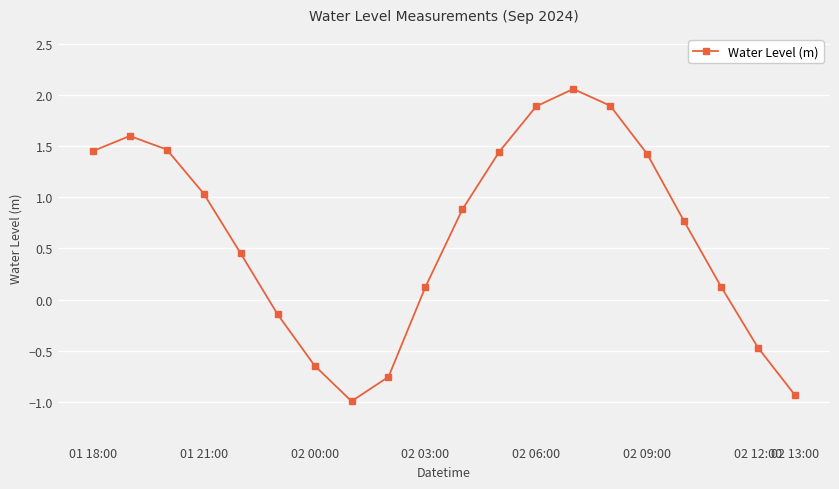

What is the difference between the second highest and minimum values?

2.9